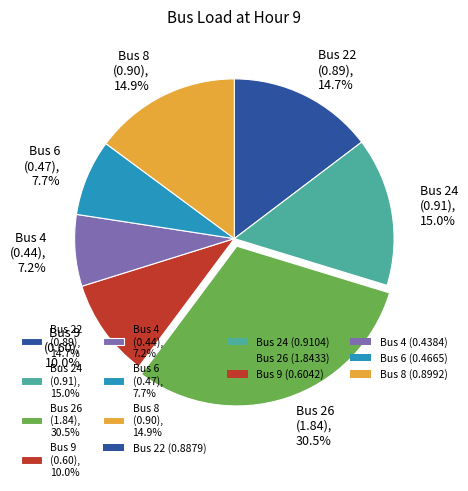

Rank the categories by value from lowest to highest.

Bus 4 (0.44), 7.2%, Bus 6 (0.47), 7.7%, Bus 9 (0.60), 10.0%, Bus 22 (0.89), 14.7%, Bus 8 (0.90), 14.9%, Bus 24 (0.91), 15.0%, Bus 26 (1.84), 30.5%